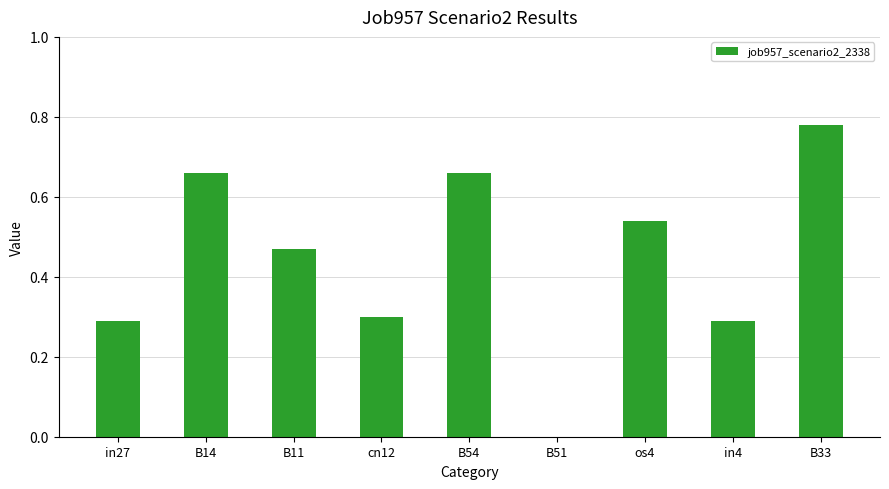

The chart shows a value of 0.1 at B11. True or false?

False